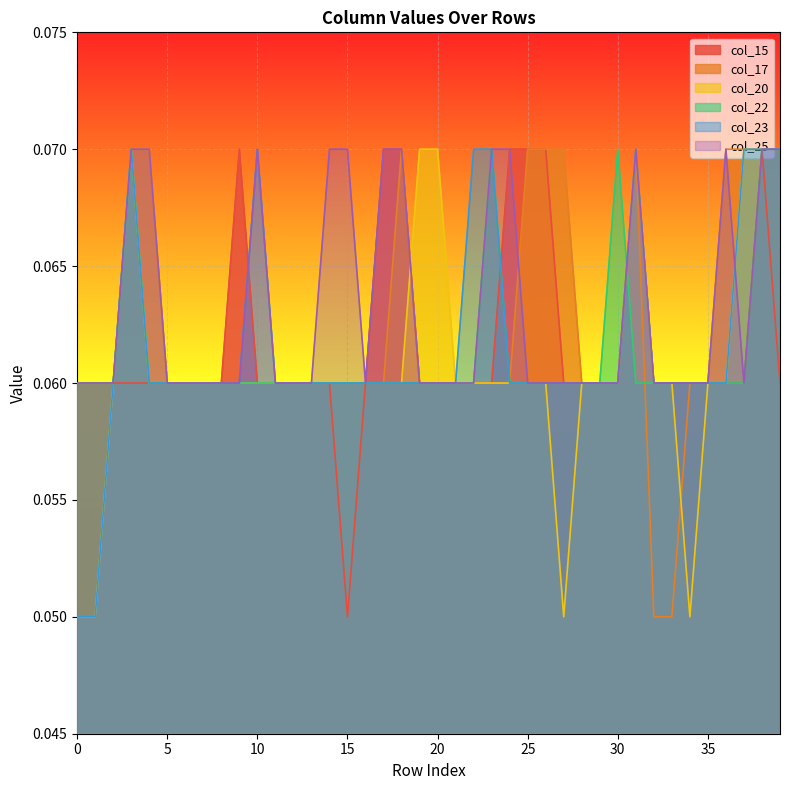

What is the greatest value displayed?

0.1